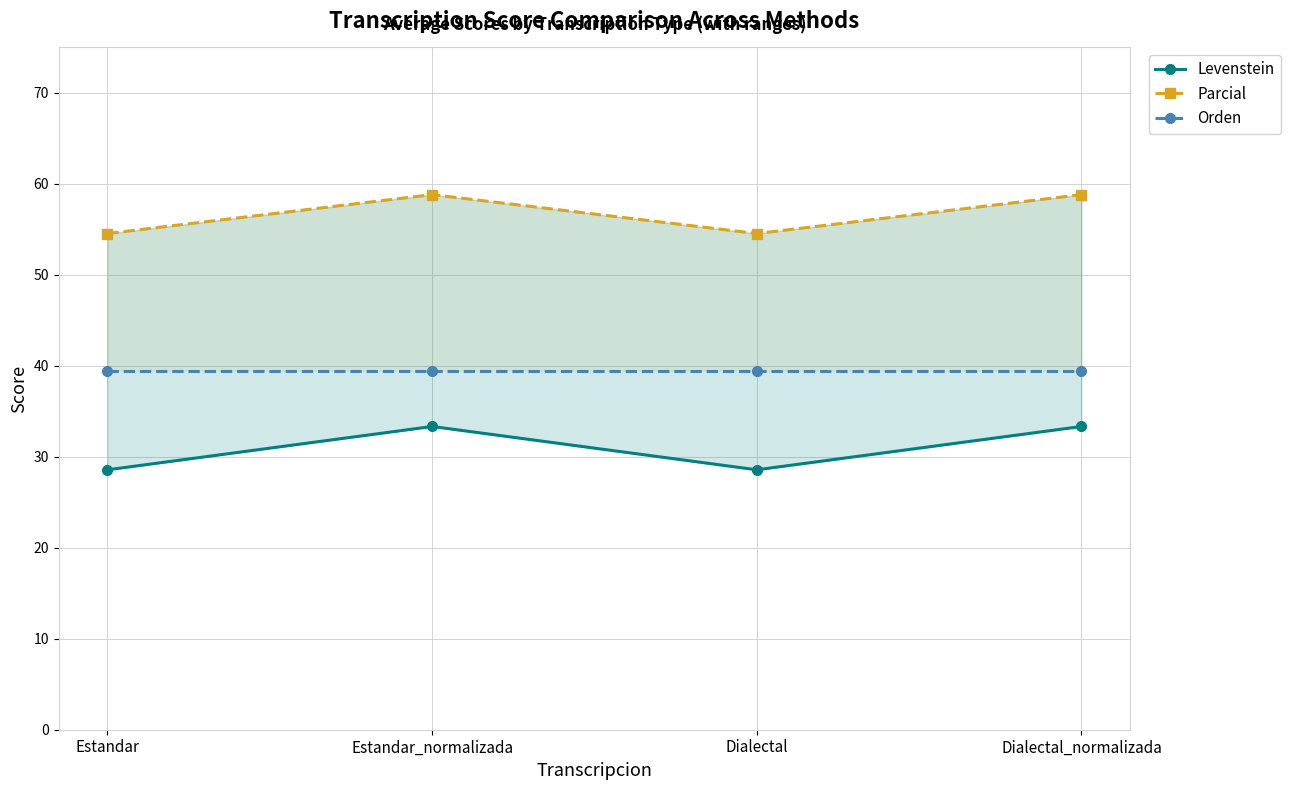

Reading left to right, transcribe all the data shown in this chart.

Levenstein: 28.6	33.3	28.6	33.3
Parcial: 54.5	58.8	54.5	58.8
Orden: 39.4	39.4	39.4	39.4